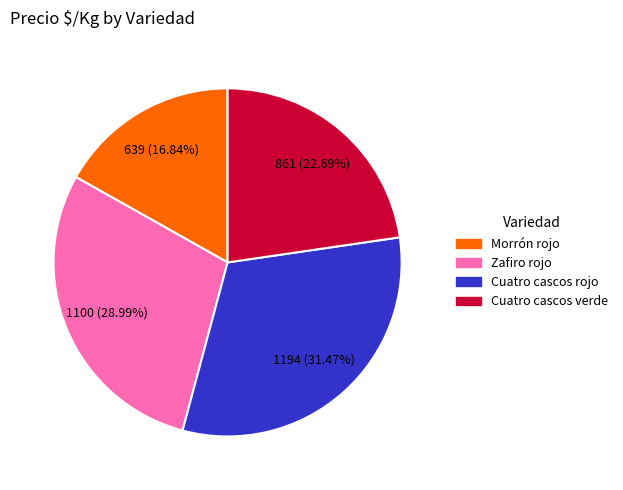

Does any single category account for the majority?

No